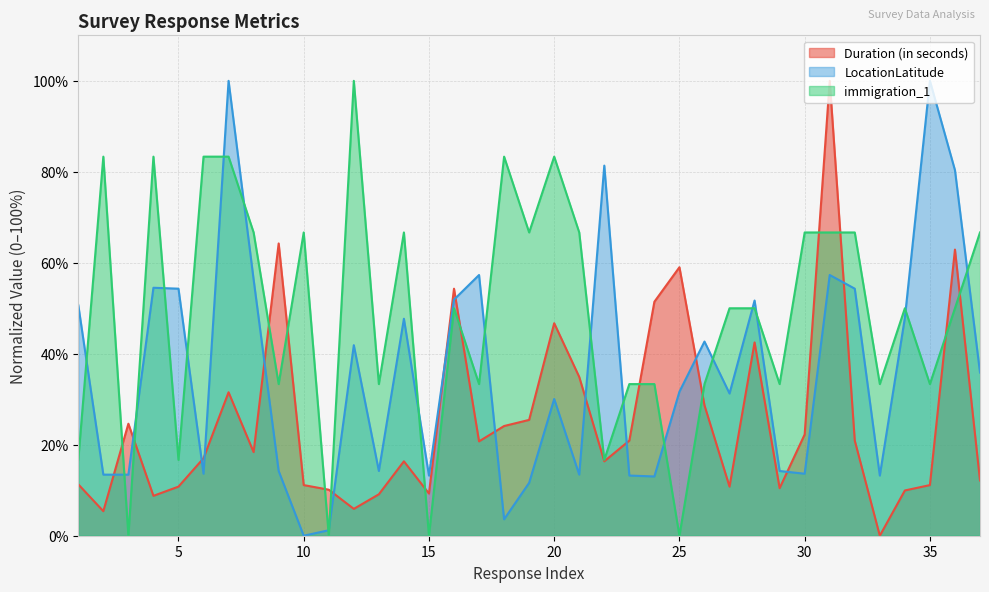

The Duration (in seconds) series shows 3.2 at 10. True or false?

False